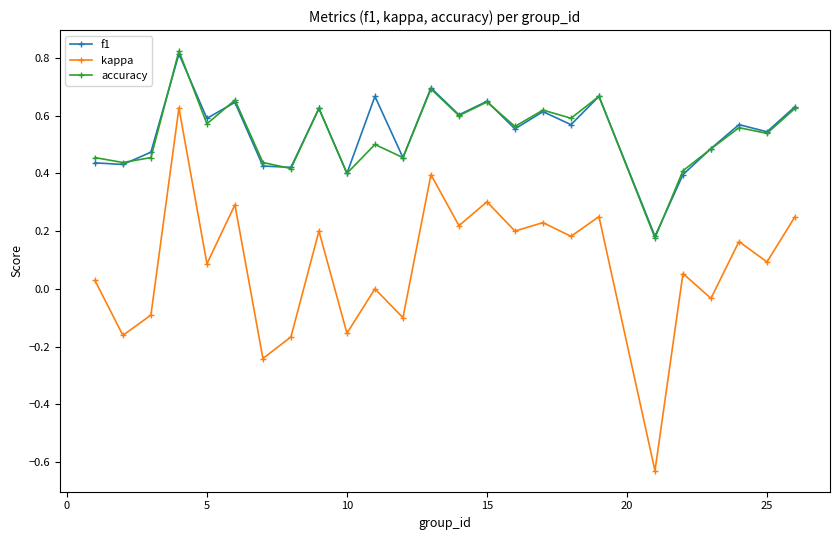

True or false: kappa and accuracy intersect in this chart.

False